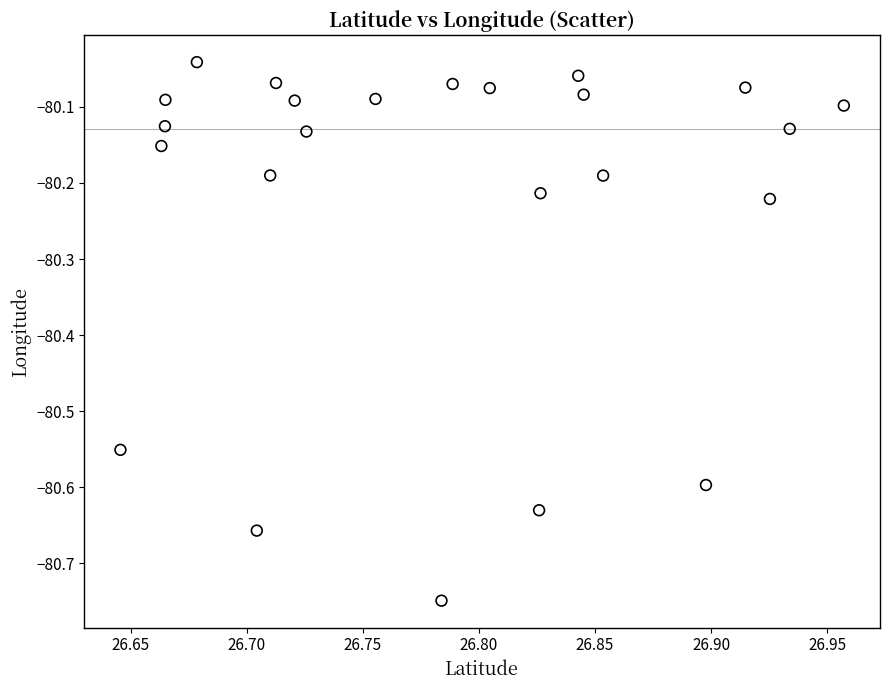

What is the range of X values (max minus min)?

0.3